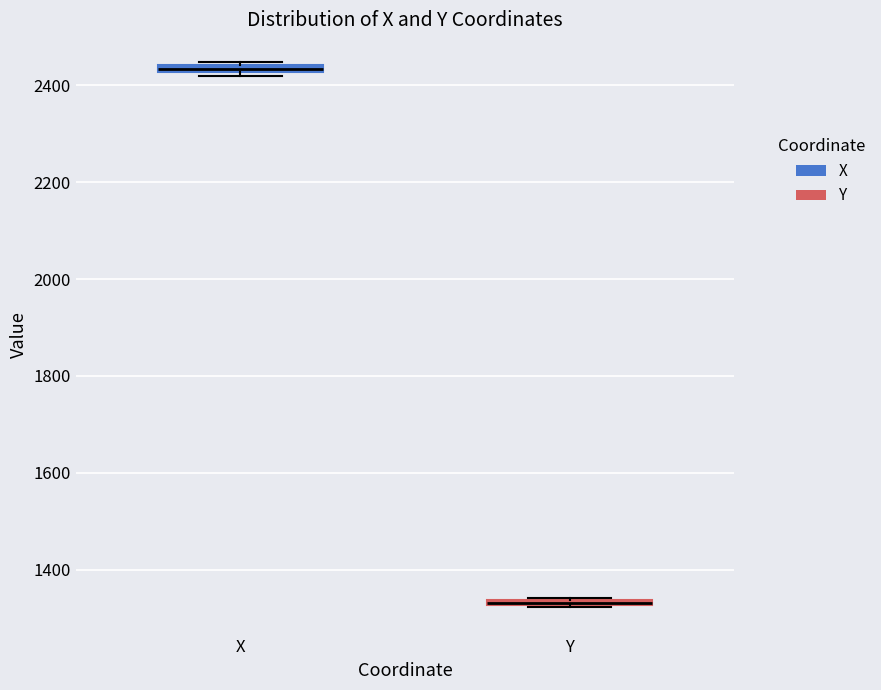

Where is the lower edge of the box for X on the y-axis? The values are not printed on the chart, so give them approximately, as read against the axis.

2420